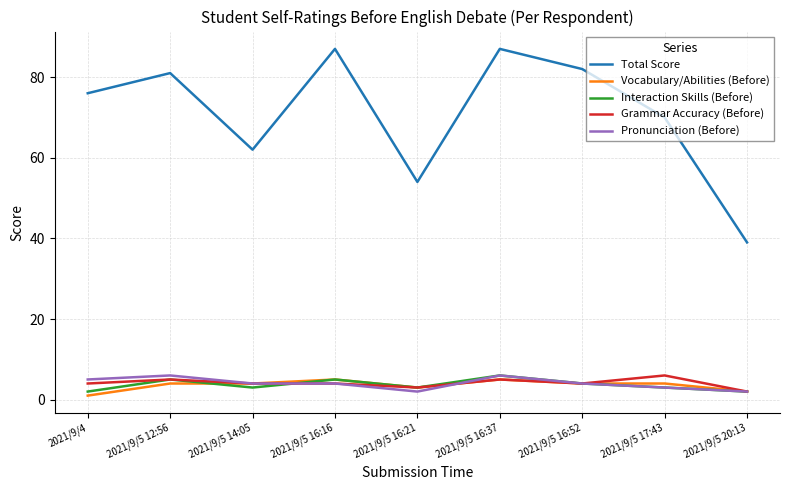

True or false: Grammar Accuracy (Before) has more than 1 interior local peaks.

True